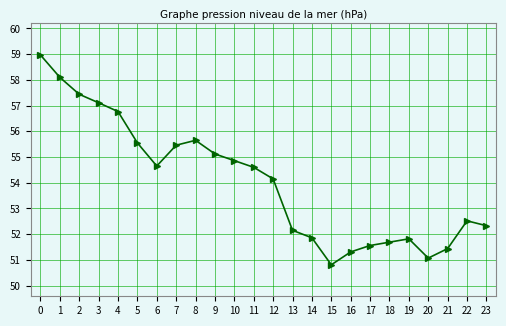

What is the smallest value displayed?

50.8